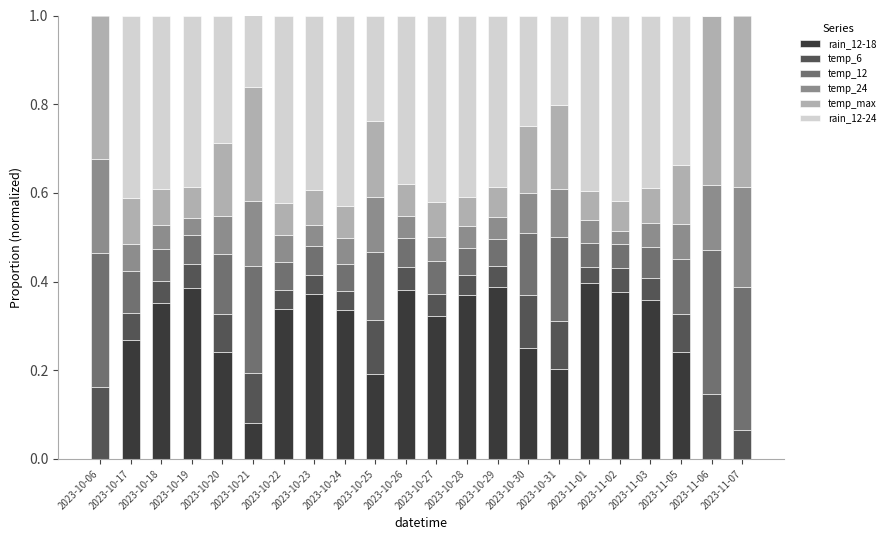

True or false: rain_12-18 has a value of 0.4 at 2023-11-01.

True